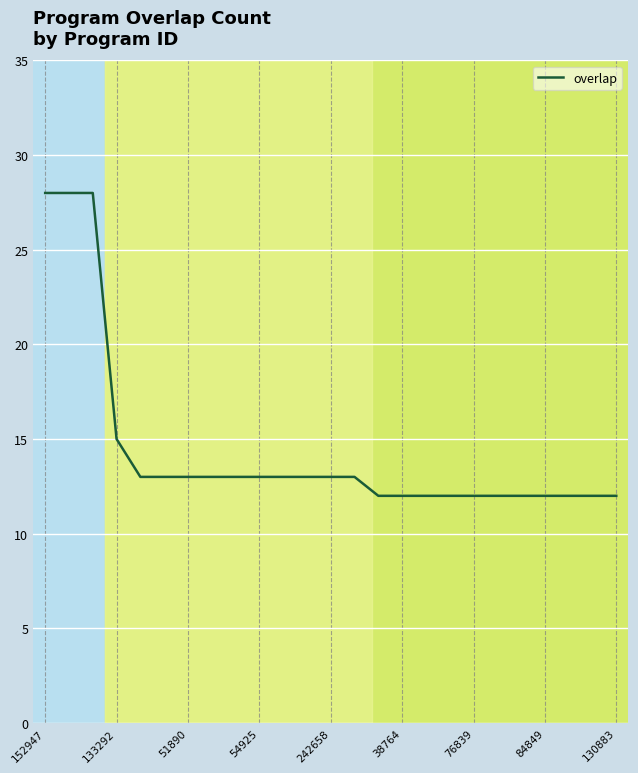

What is the greatest value displayed?

28